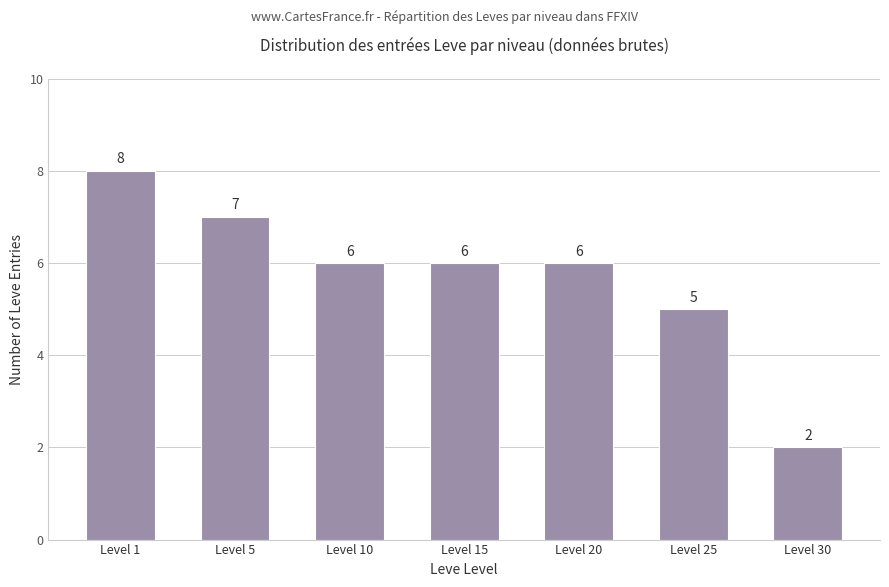

Which has a higher value, Level 1 or Level 20?

Level 1